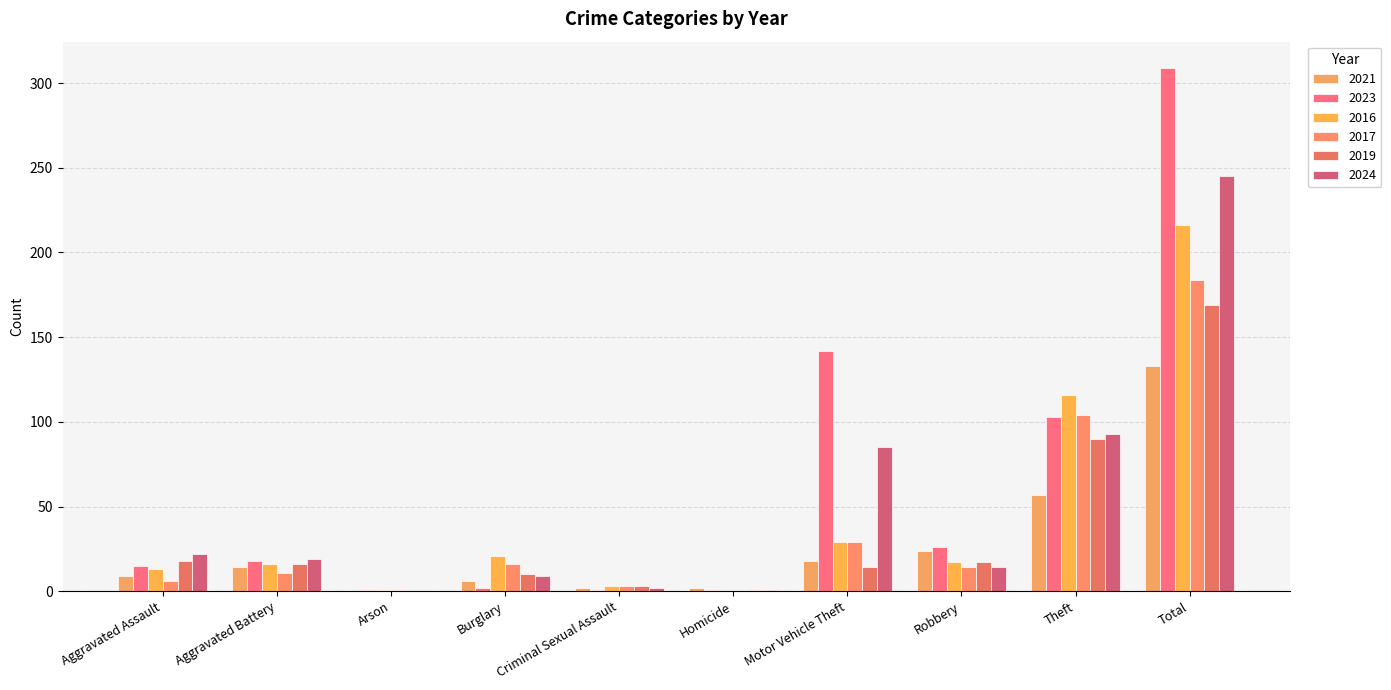

Are the bars horizontal?

No